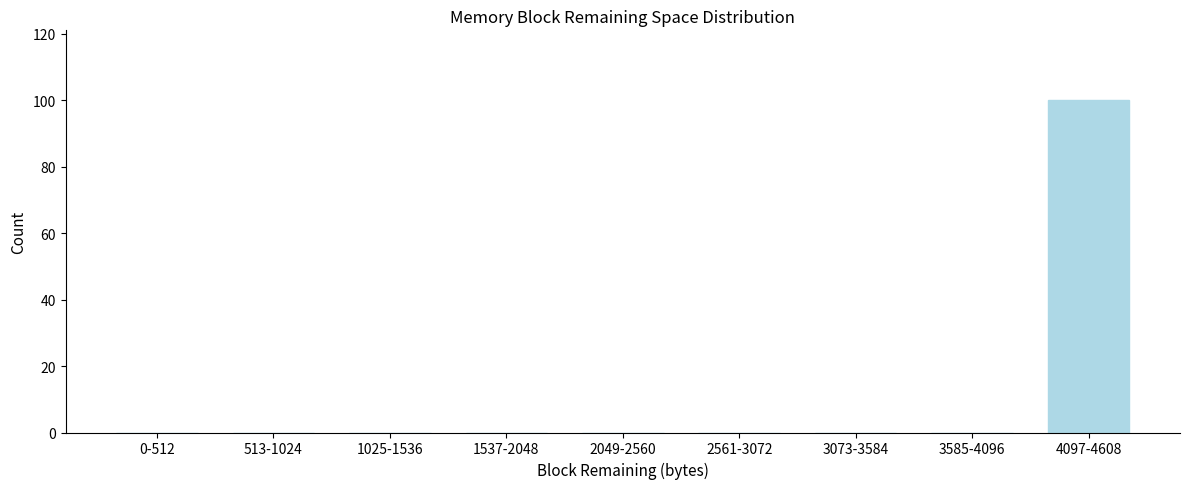

Reading left to right, list all the values displayed in this chart.

0-512=0	513-1024=0	1025-1536=0	1537-2048=0	2049-2560=0	2561-3072=0	3073-3584=0	3585-4096=0	4097-4608=100